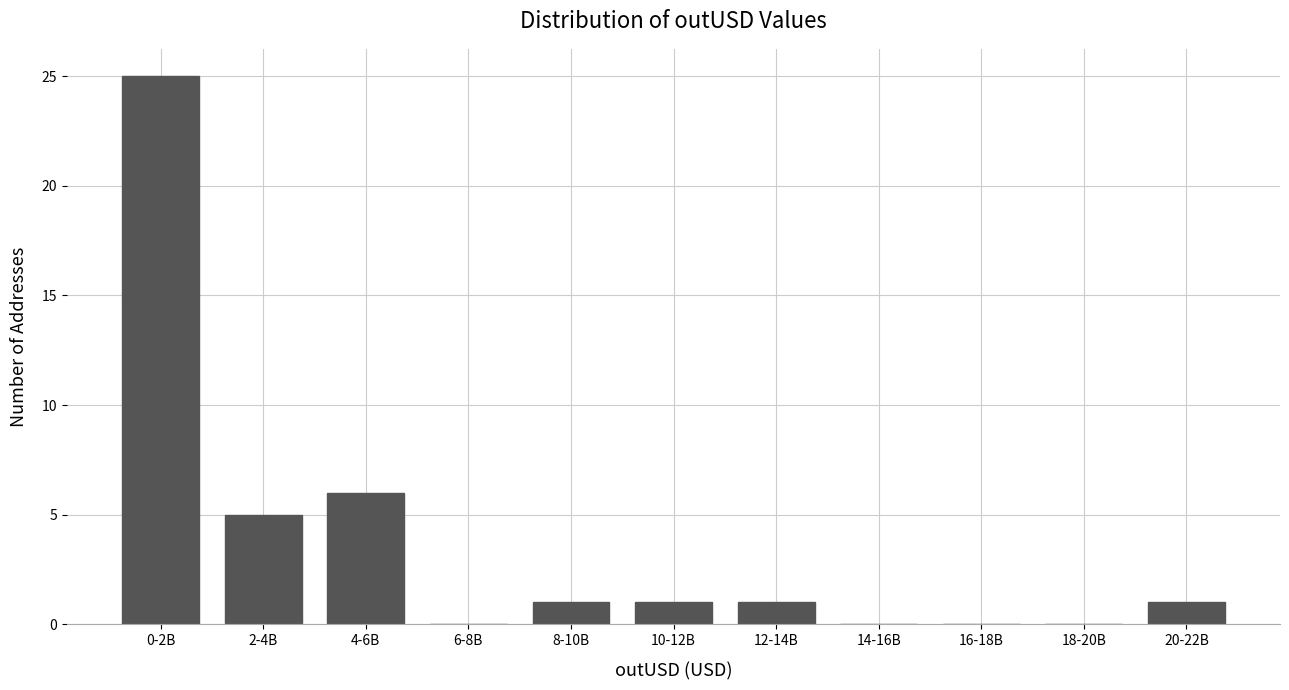

Reading right to left, list all the values displayed in this chart.

20-22B=1	18-20B=0	16-18B=0	14-16B=0	12-14B=1	10-12B=1	8-10B=1	6-8B=0	4-6B=6	2-4B=5	0-2B=25